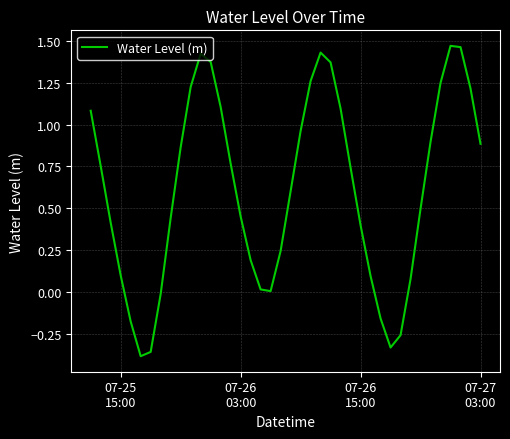

What is the difference between the maximum and minimum values?

1.9